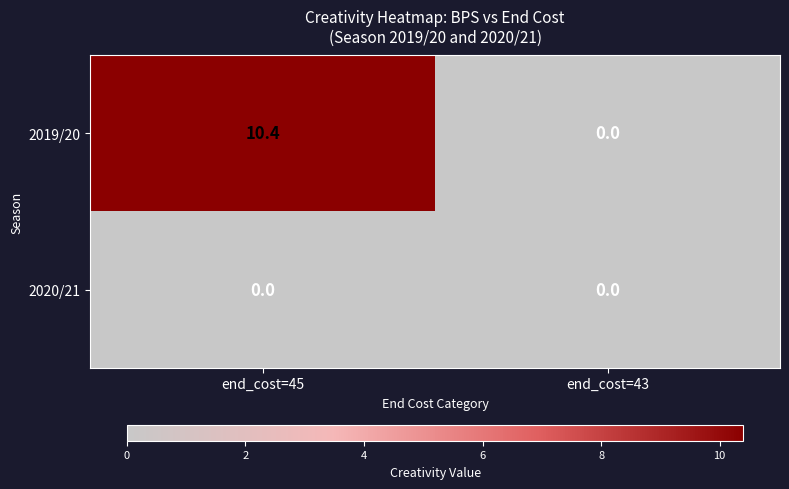

Rank the series by their maximum value, from highest to lowest.

2019/20, 2020/21